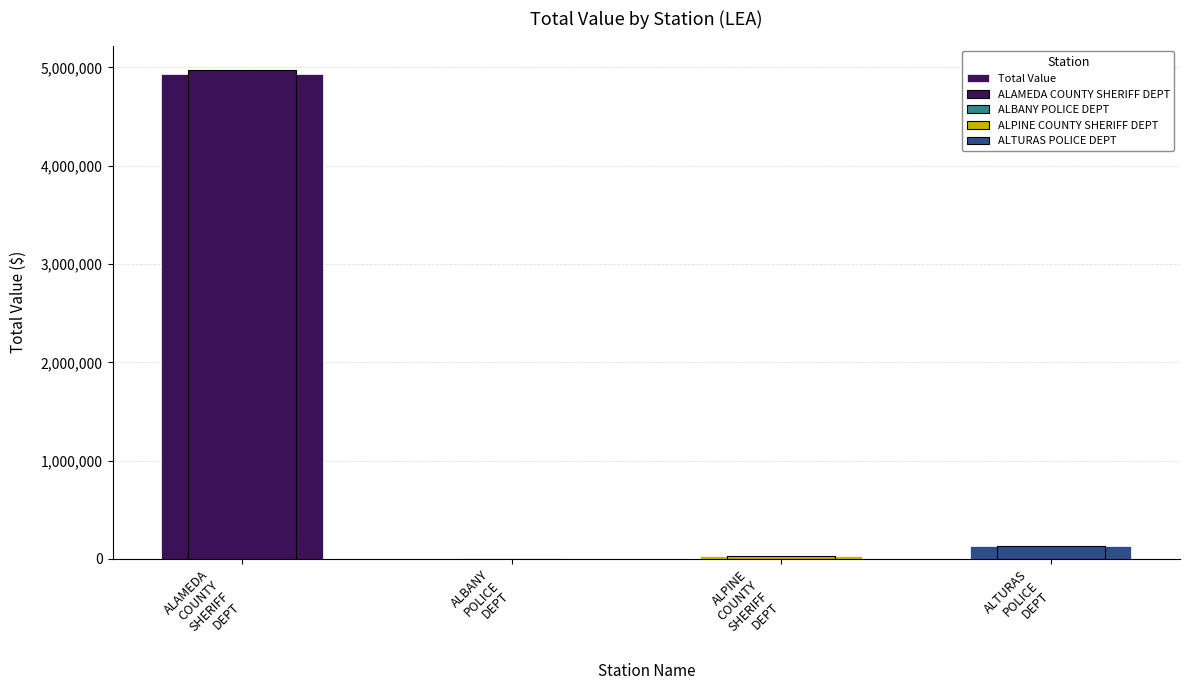

How many categories are shown in the chart?

4